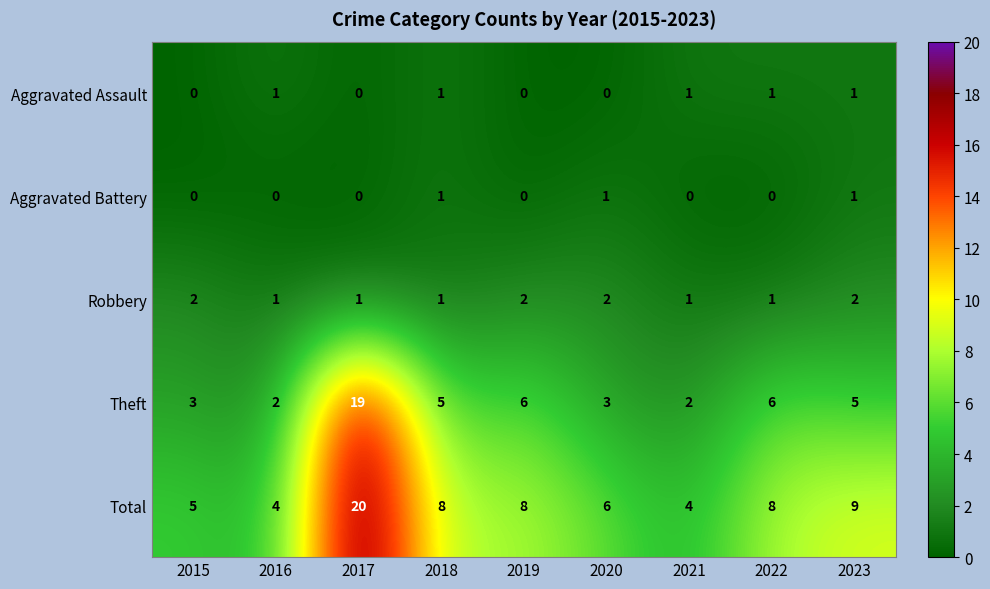

What is the difference between the Total values at 2015 and 2017?

15